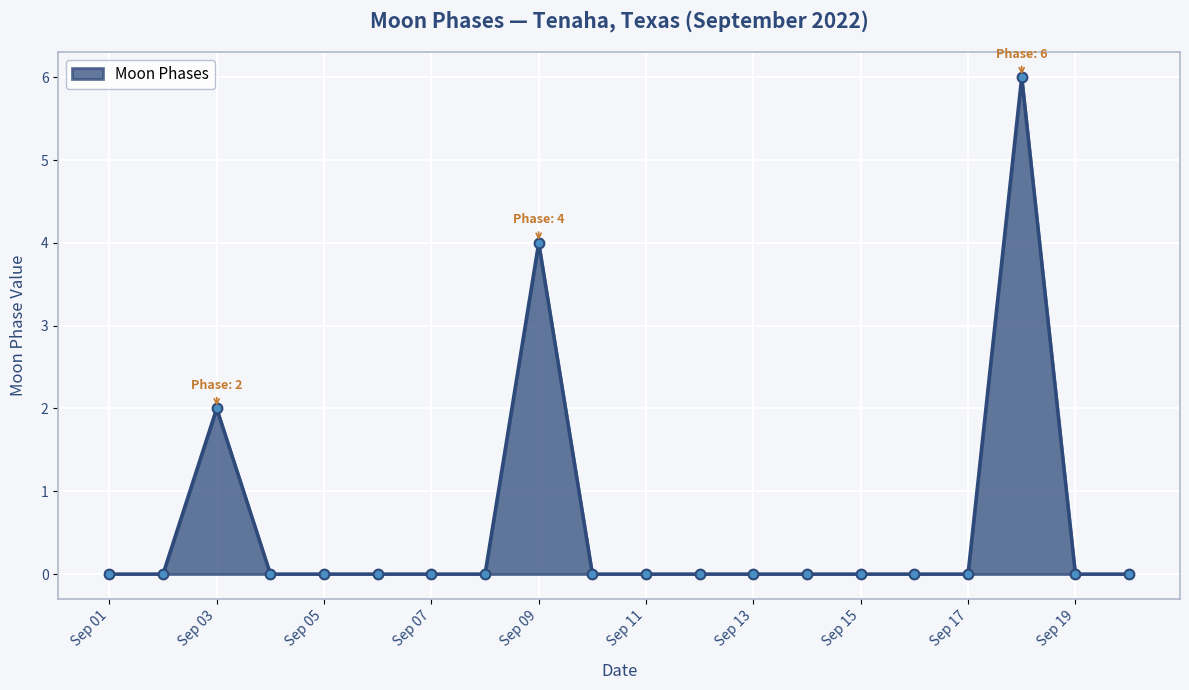

What is the greatest value displayed?

6